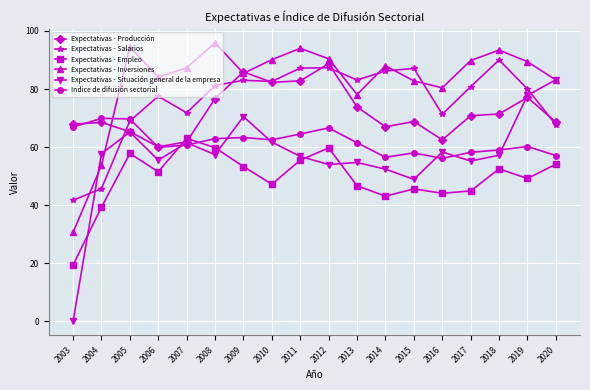

Where is the first local maximum for Expectativas - Situación general de la empresa?

2005